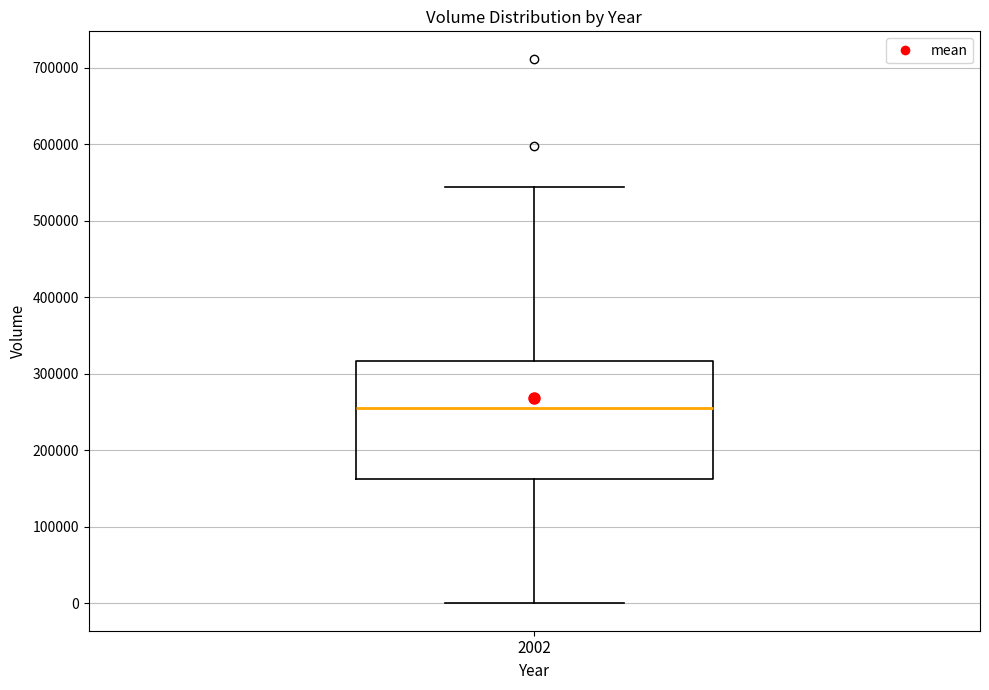

Transcribe this box plot: give where the median line is, the range the box spans, and where the two whiskers end, as read against the y-axis. The values are not printed on the chart, so give them approximately, as read against the axis.

median 260000, box 160000 to 320000, whiskers 0 to 540000